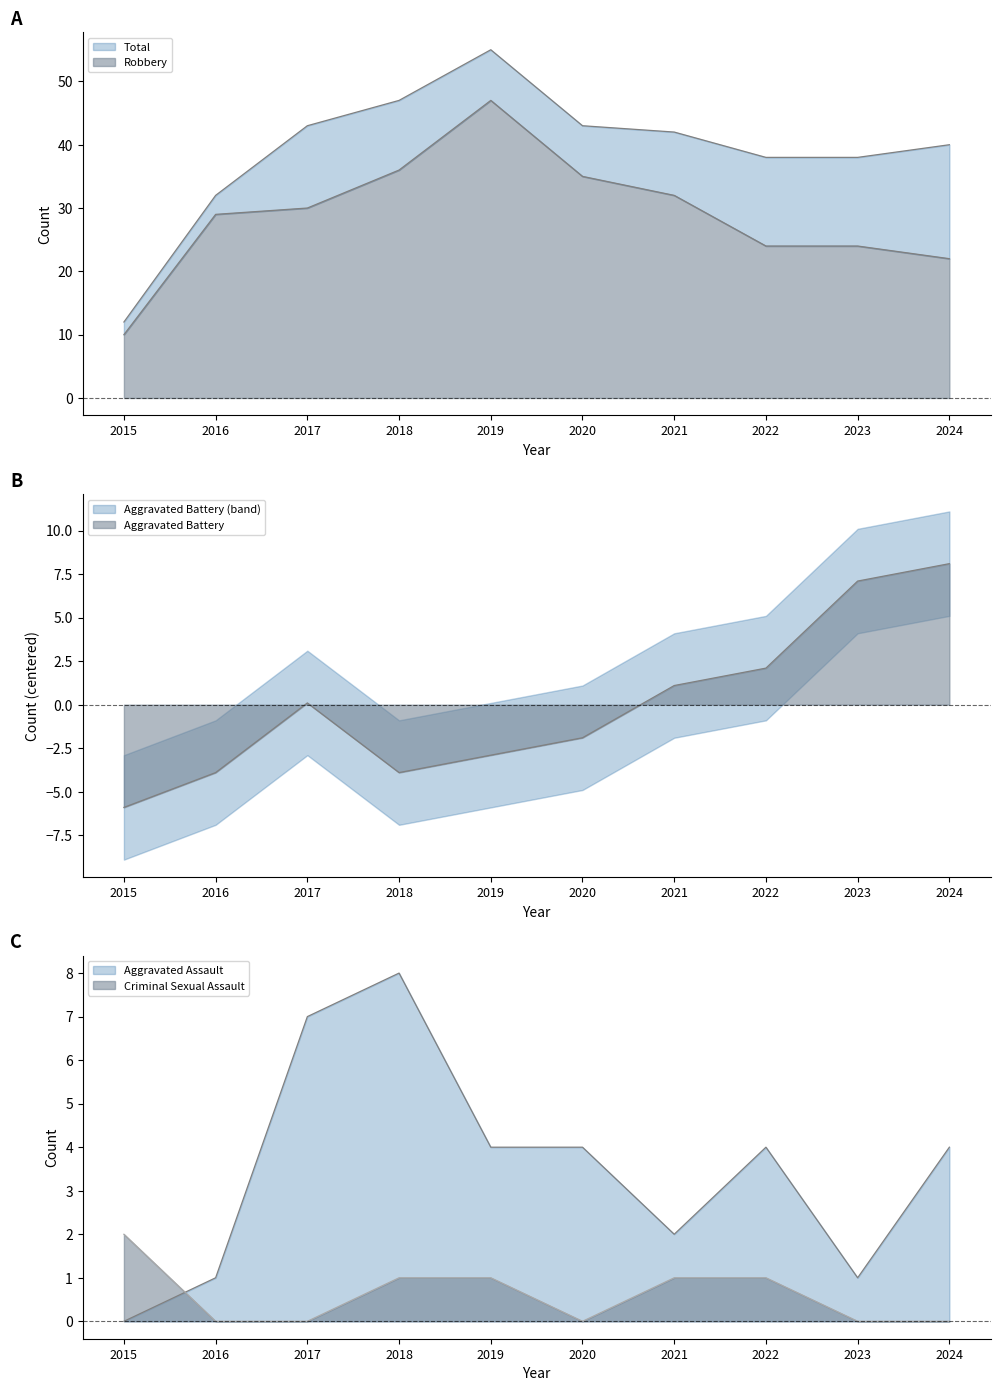

Is the value of Robbery at 2024 greater than the value of Total at 2015?

Yes